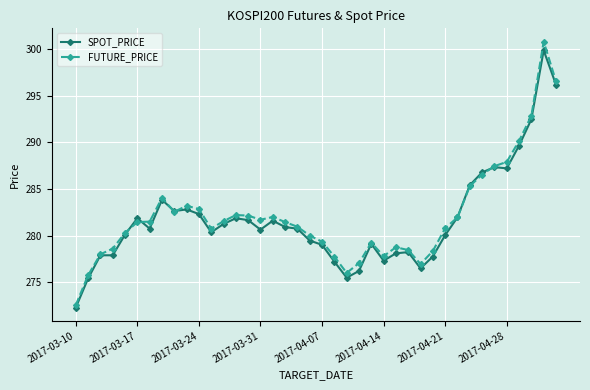

What are all the series names shown in the legend?

SPOT_PRICE, FUTURE_PRICE